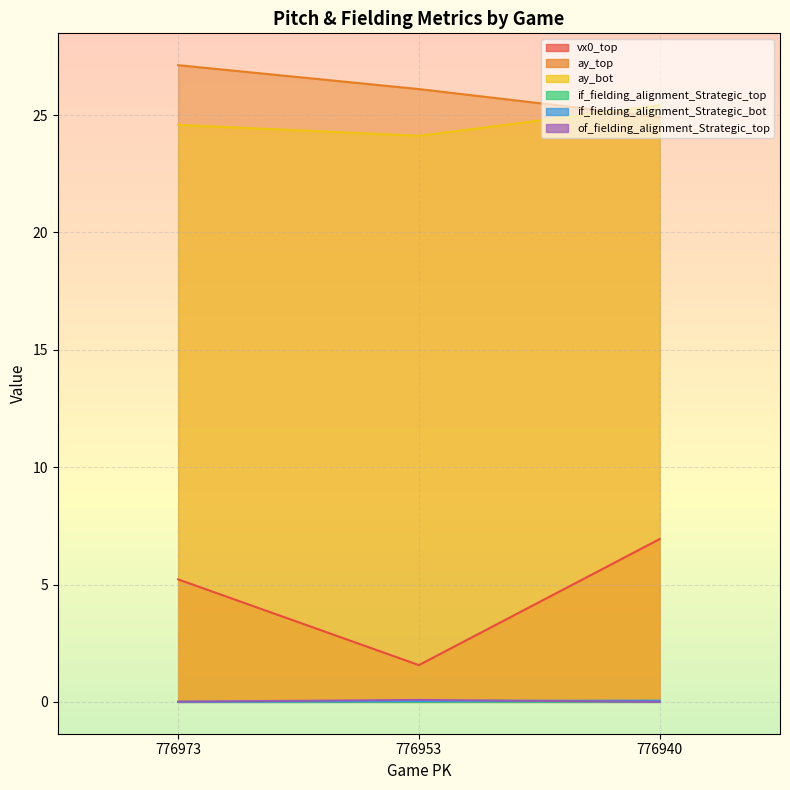

Where is if_fielding_alignment_Strategic_top nearest to the value 0?

776973